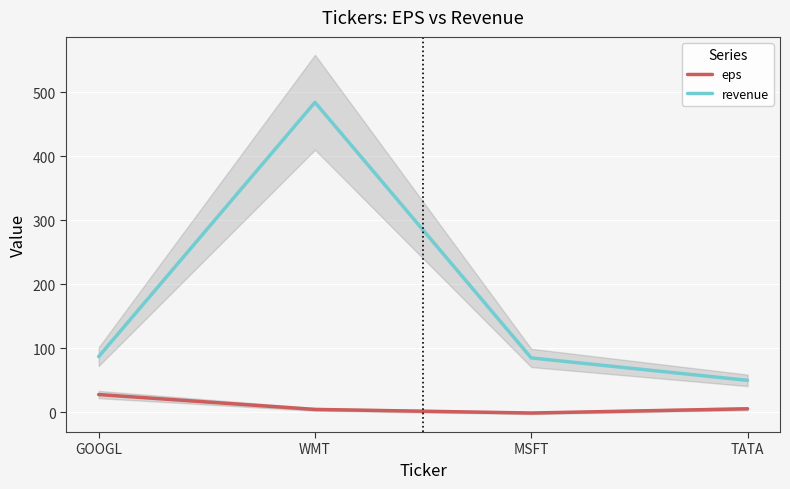

The revenue series shows 85.4 at TATA. True or false?

False